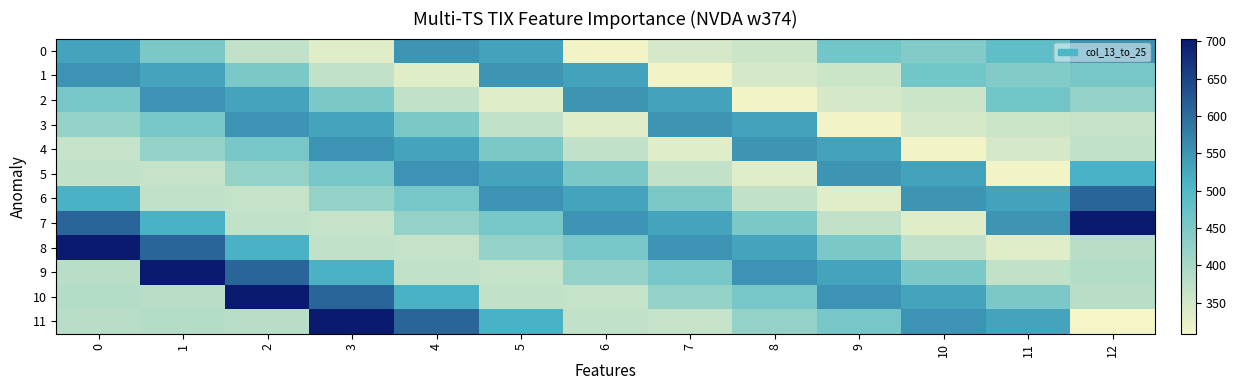

How many series are shown in this chart?

12